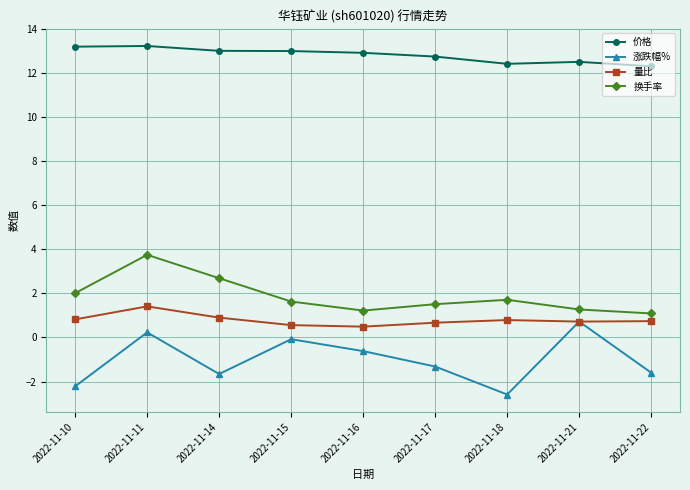

How many values in the 涨跌幅% series exceed -1?

4